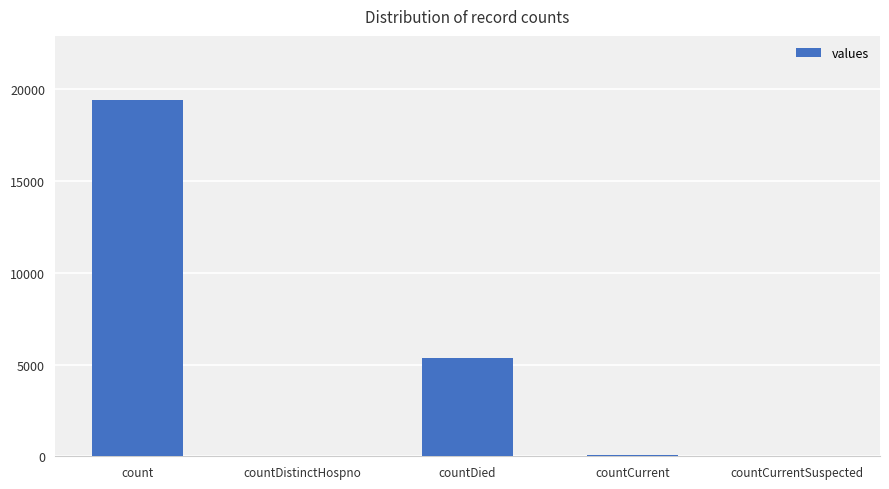

What is the sum of all values?

24875